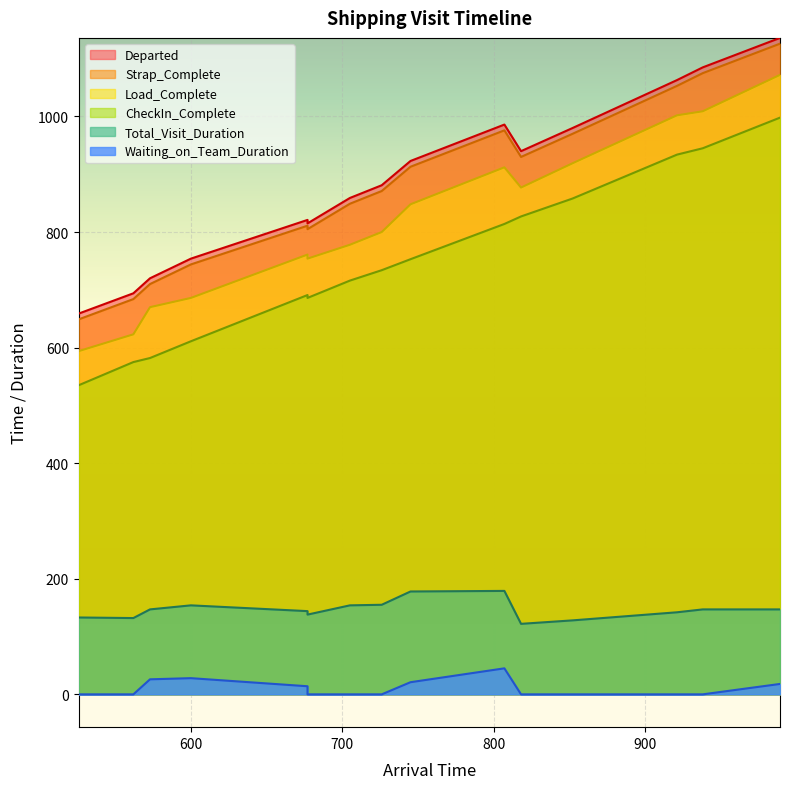

Reading right to left, list all the values displayed in this chart.

CheckIn_Complete: 998	945	934	858	827	814	753	734	716	686	691	611	582	575	535
Load_Complete: 1072	1009	1002	919	877	912	848	800	778	754	761	686	670	623	594
Strap_Complete: 1136	1085	1063	980	940	986	923	881	859	815	821	754	720	694	659
Departed: 1126	1075	1053	970	930	976	913	871	849	805	811	744	710	684	649
Total_Visit_Duration: 147	147	142	128	122	179	178	155	154	138	144	154	147	132	133
Waiting_on_Team_Duration: 18	0	0	0	0	45	21	0	0	0	14	28	26	0	0